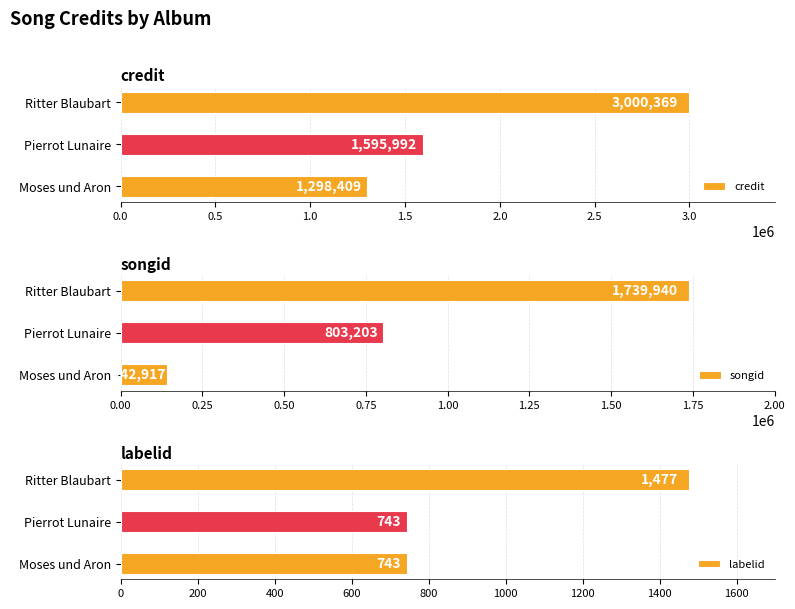

List the labels in order of credit value, largest first.

Ritter Blaubart, Pierrot Lunaire, Moses und Aron